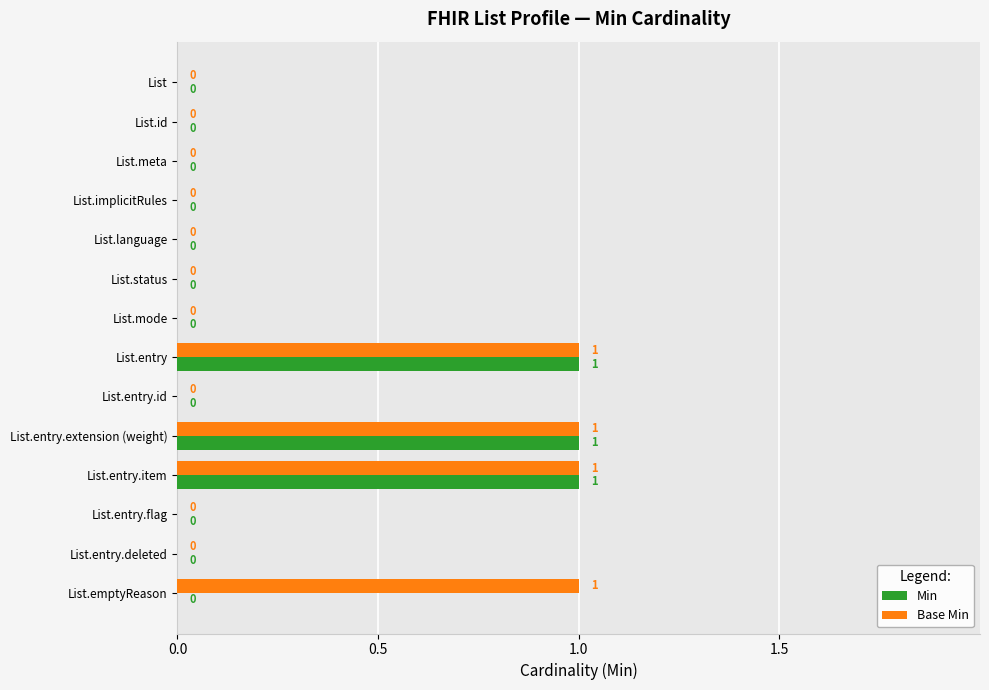

Is the value of Base Min at List.entry greater than the value of Min at List.entry.flag?

Yes